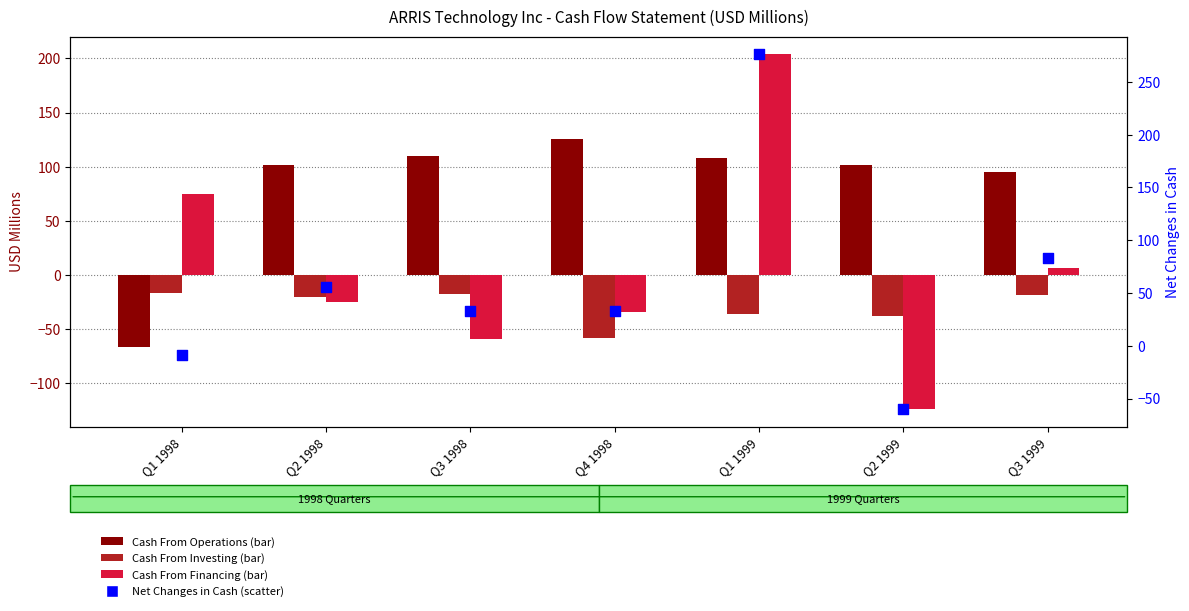

What is the total value across all series at Q3 1999?

166.0